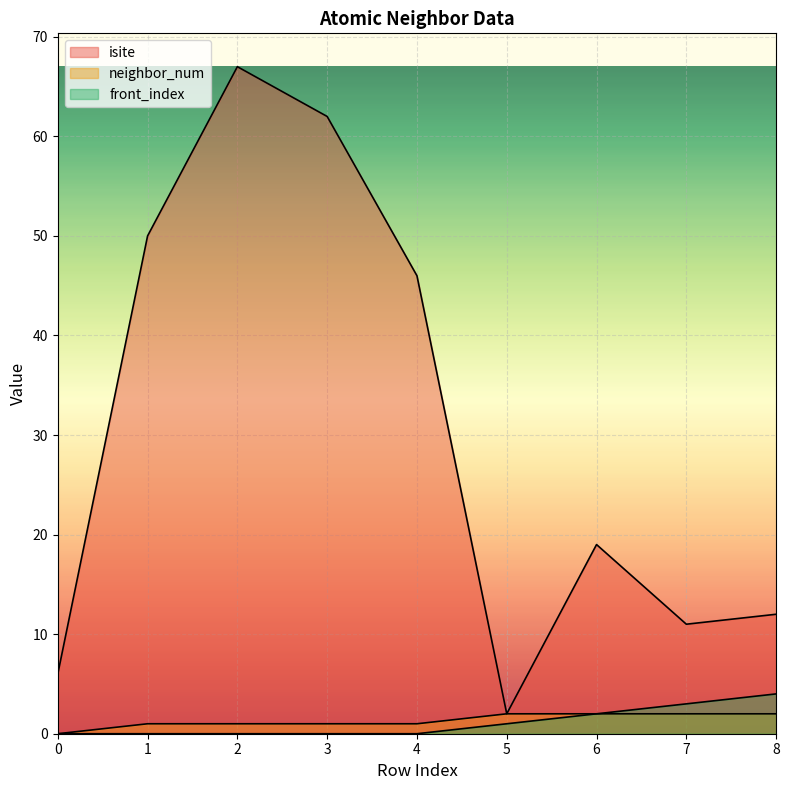

Is it true that front_index equals 0 at 3?

True